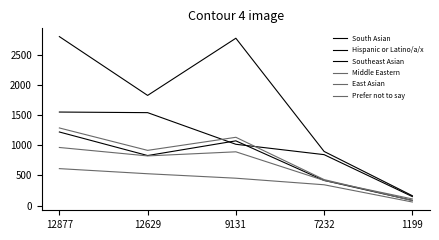

Does the chart have visible grid lines?

No